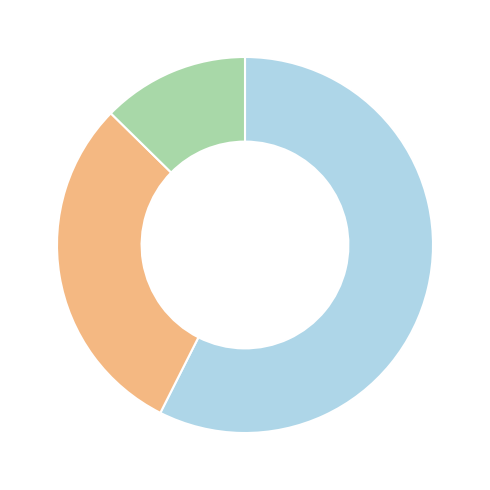

Does any single category account for the majority?

Yes